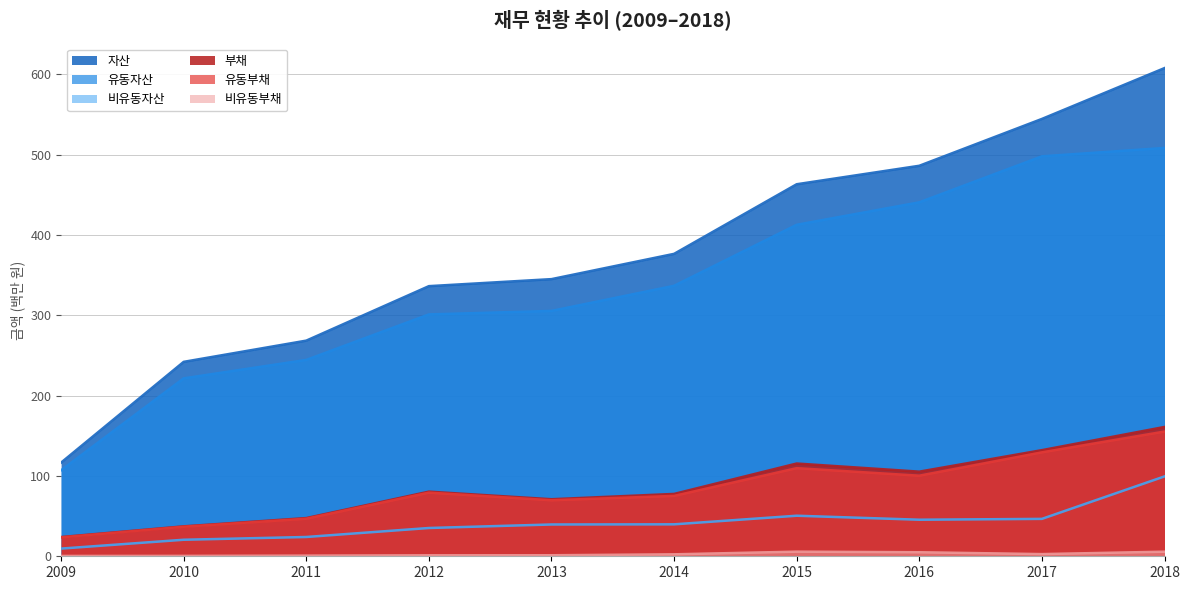

What is the total value across all series at 2010?

558.4